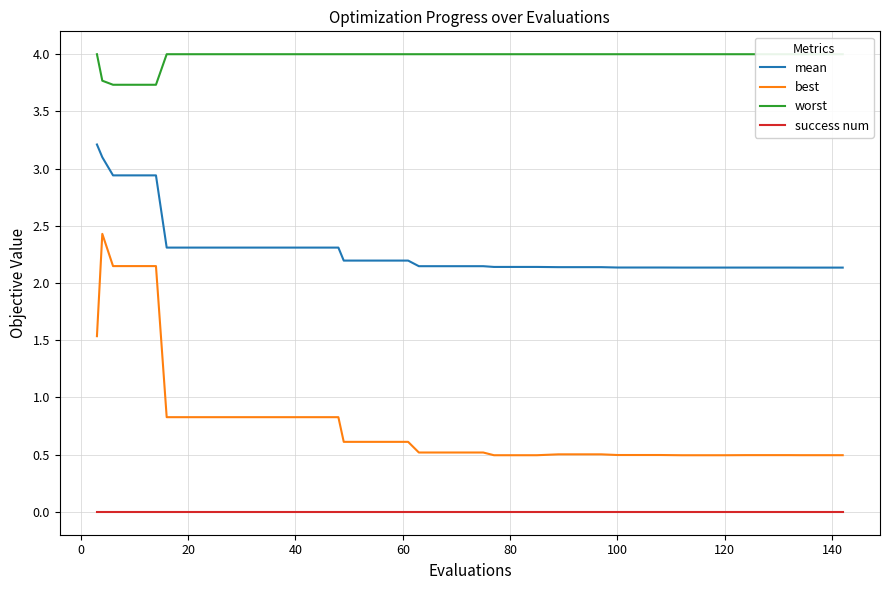

The mean series shows 3.6 at 20. True or false?

False